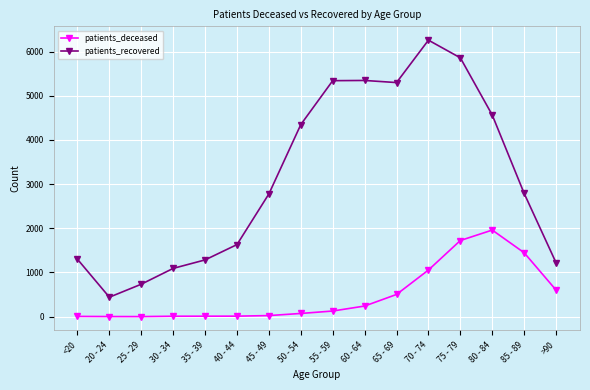

How many lines are shown in the chart?

2